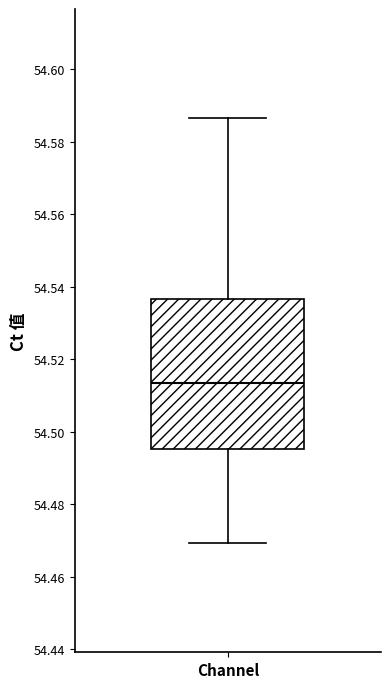

Where does the lower whisker of the box for Channel end on the y-axis? The values are not printed on the chart, so give them approximately, as read against the axis.

54.470